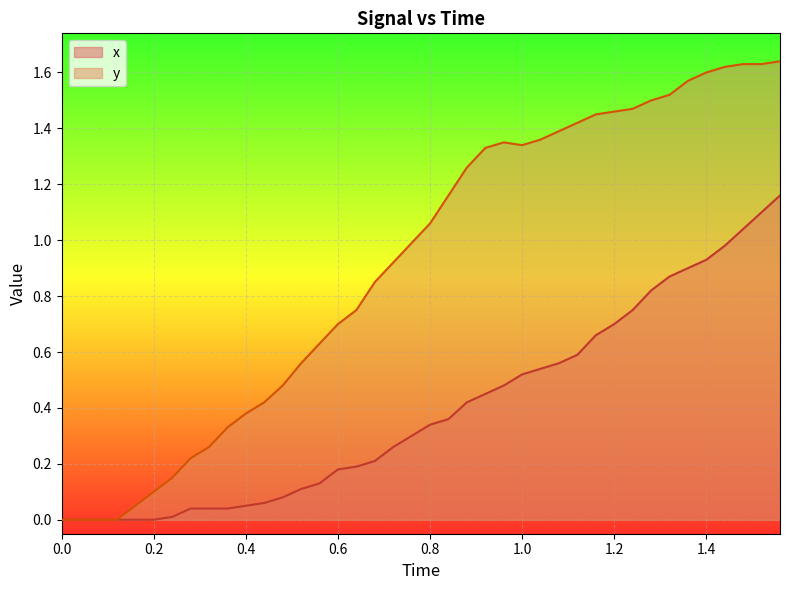

Does the chart display data point markers on the line(s)?

No